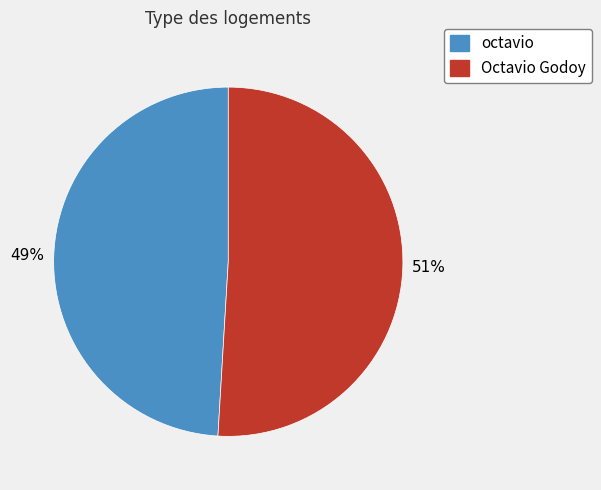

Is there any slice that represents more than half of the pie?

Yes